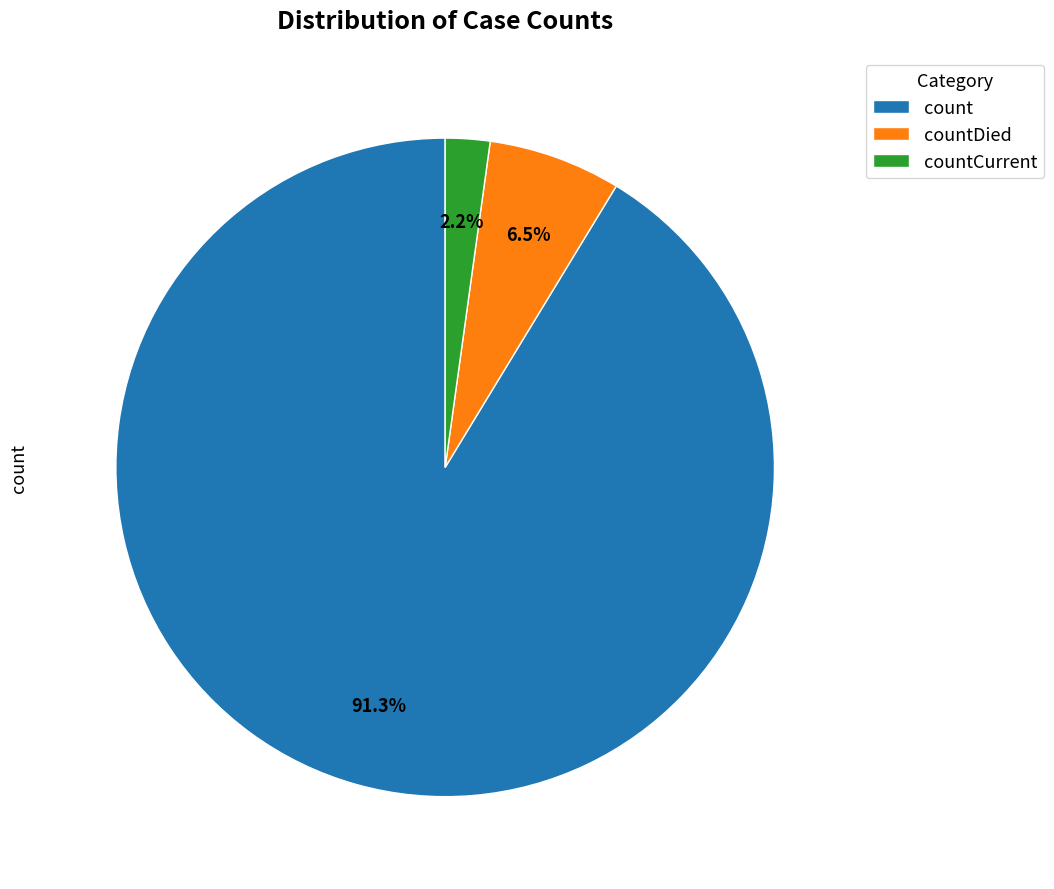

Does count represent more than half of the total?

Yes